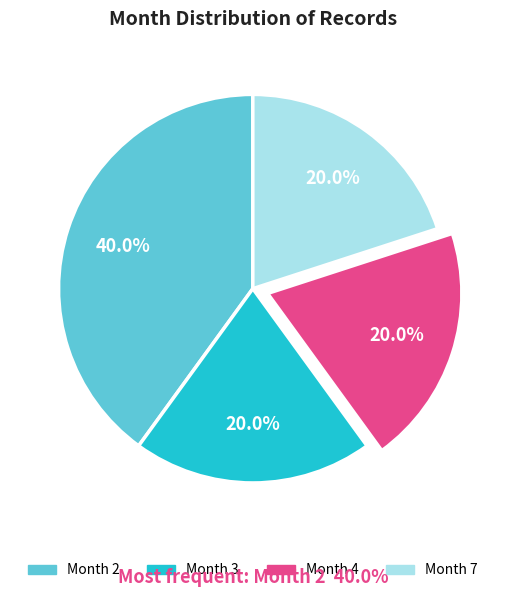

Is there any slice that represents more than half of the pie?

No